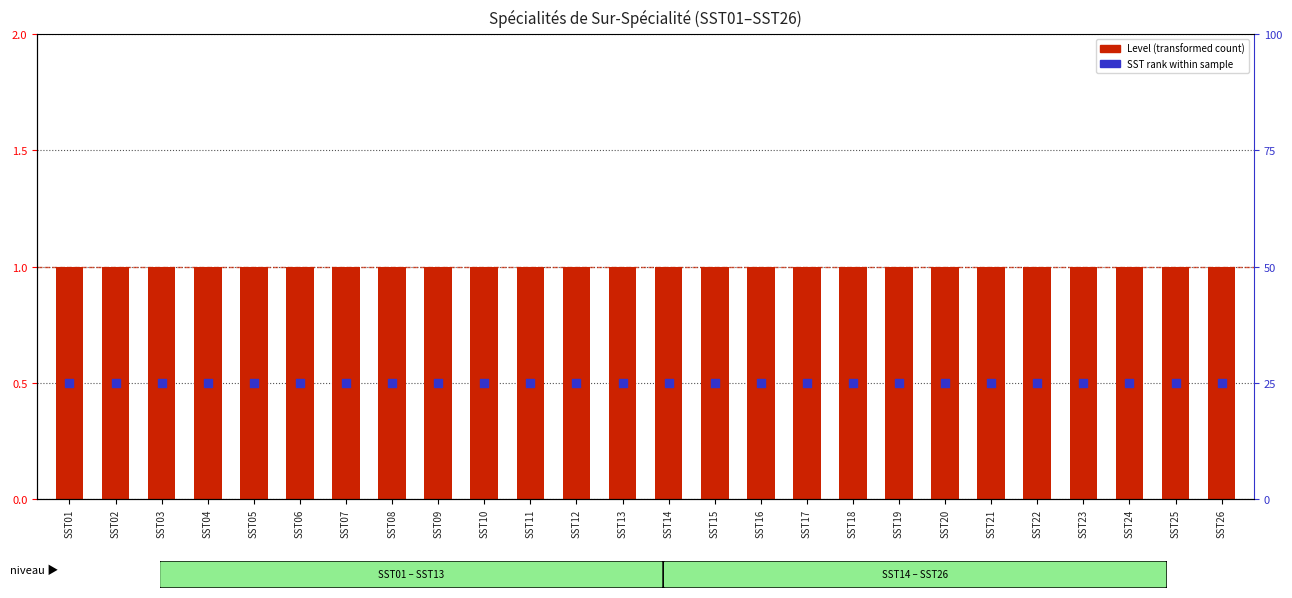

At how many categories does at least one series exceed 0?

26